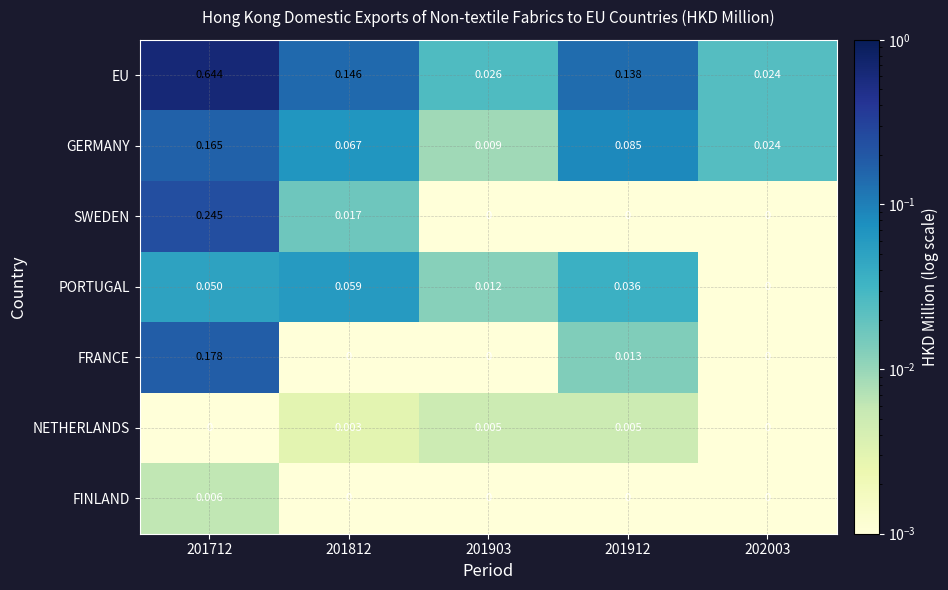

List the series in order of their peak value, highest first.

EU, SWEDEN, FRANCE, GERMANY, PORTUGAL, FINLAND, NETHERLANDS